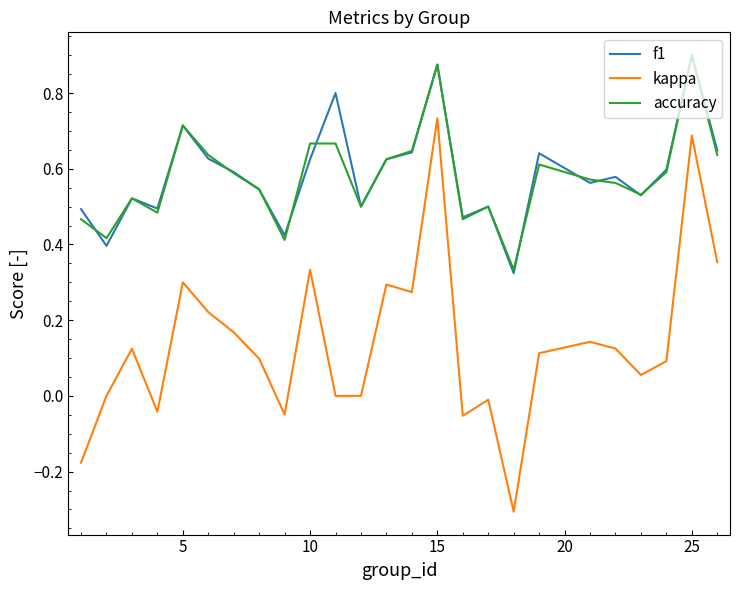

What is the smallest value displayed?

-0.3